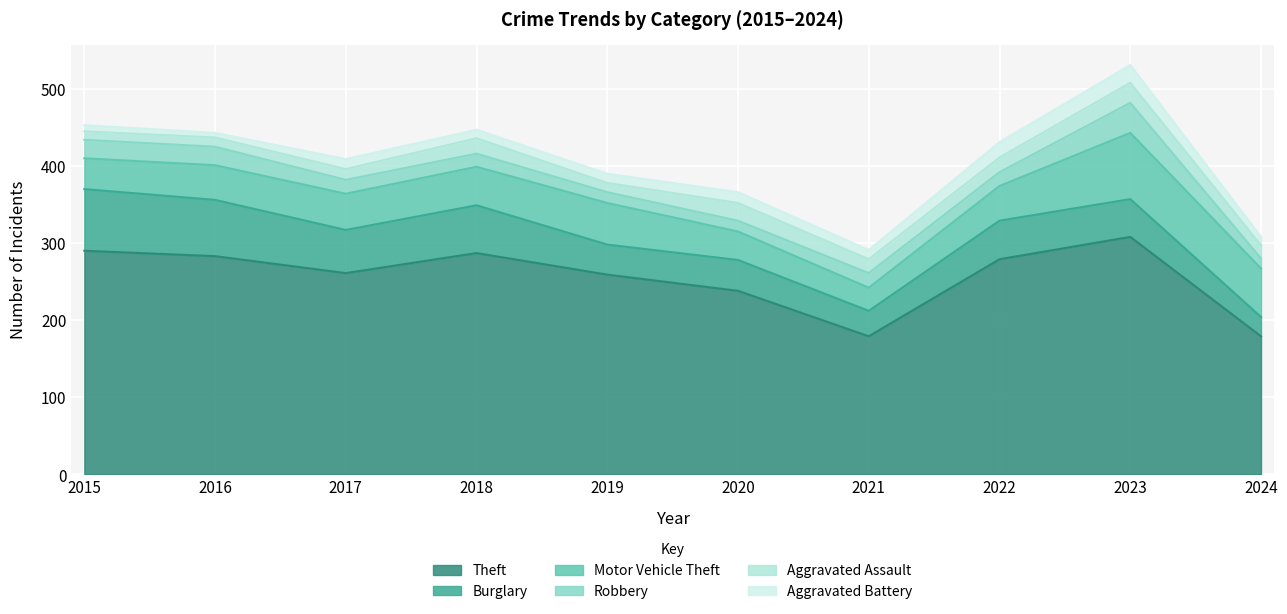

In Aggravated Battery, how many points are higher than both neighbors (excluding endpoints)?

3